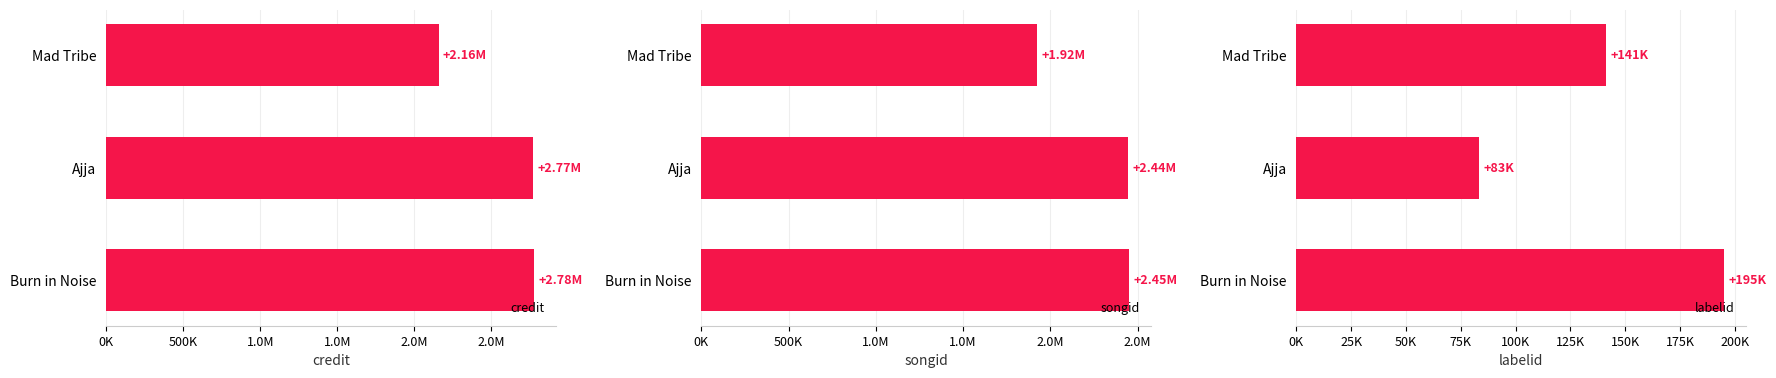

How many groups of bars are there?

3